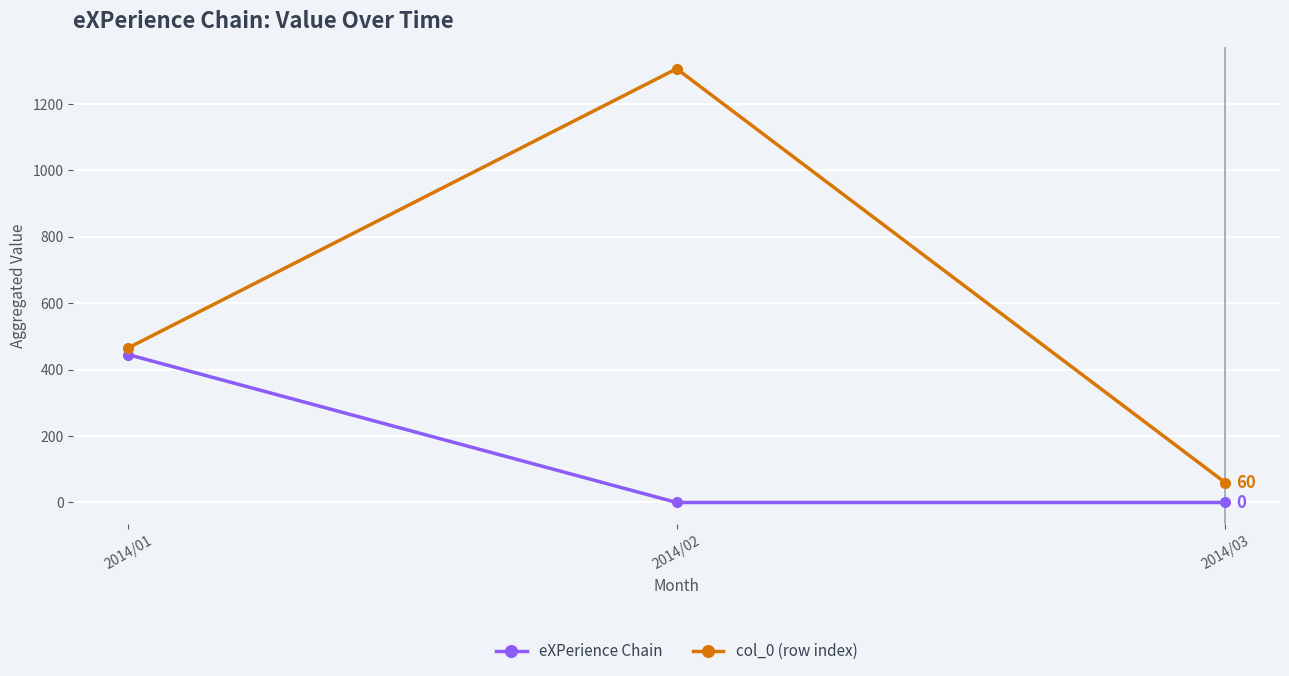

What is the difference between the maximum and minimum values in the col_0 (row index) series?

1245